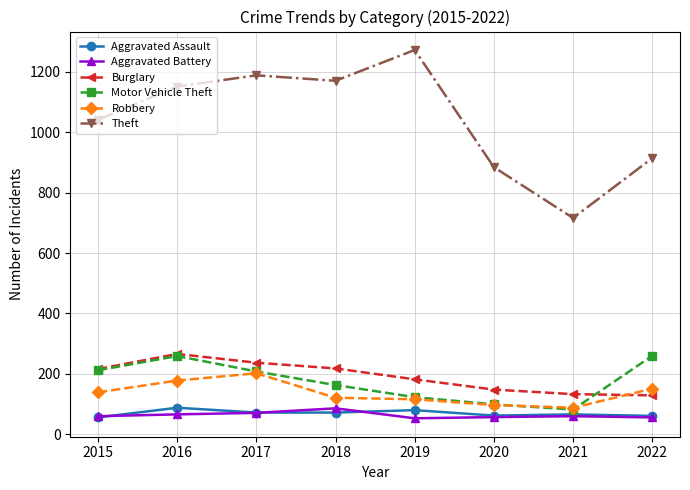

The value of Burglary at 2018 is 345. True or false?

False